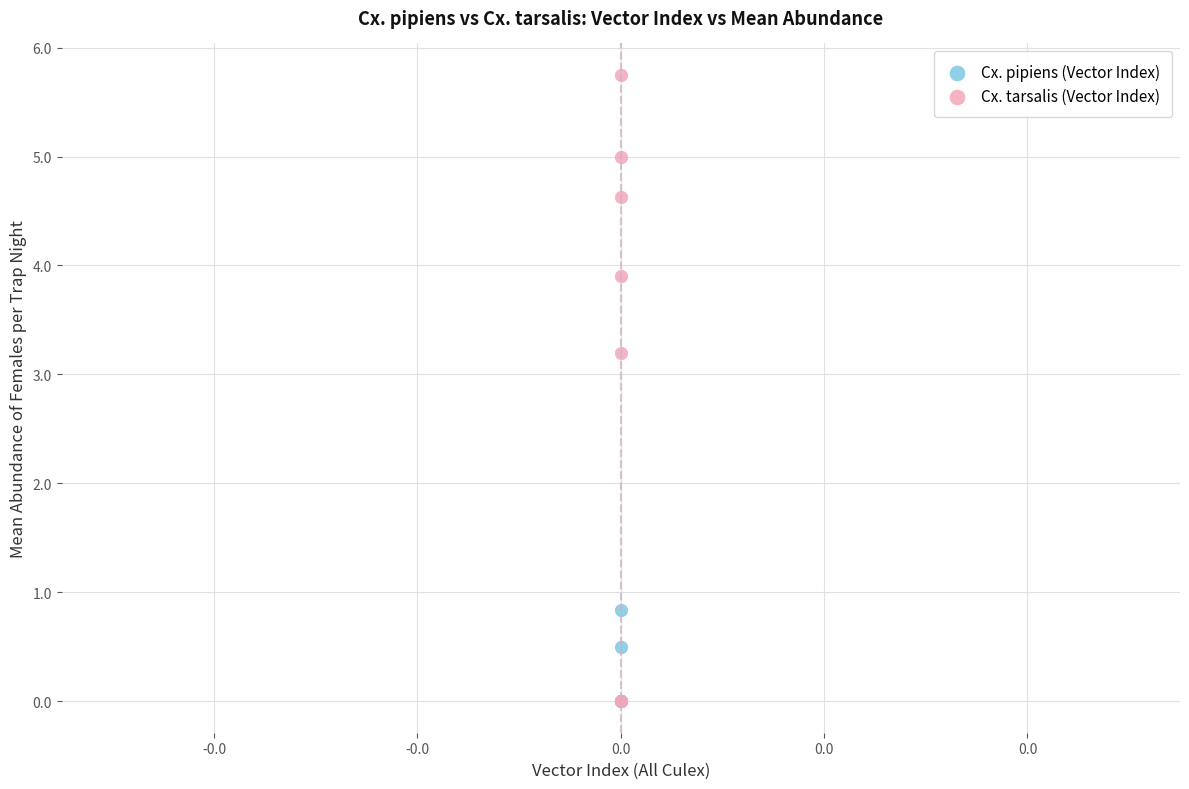

Which series has the largest Y range (max minus min)?

Cx. tarsalis (Vector Index)